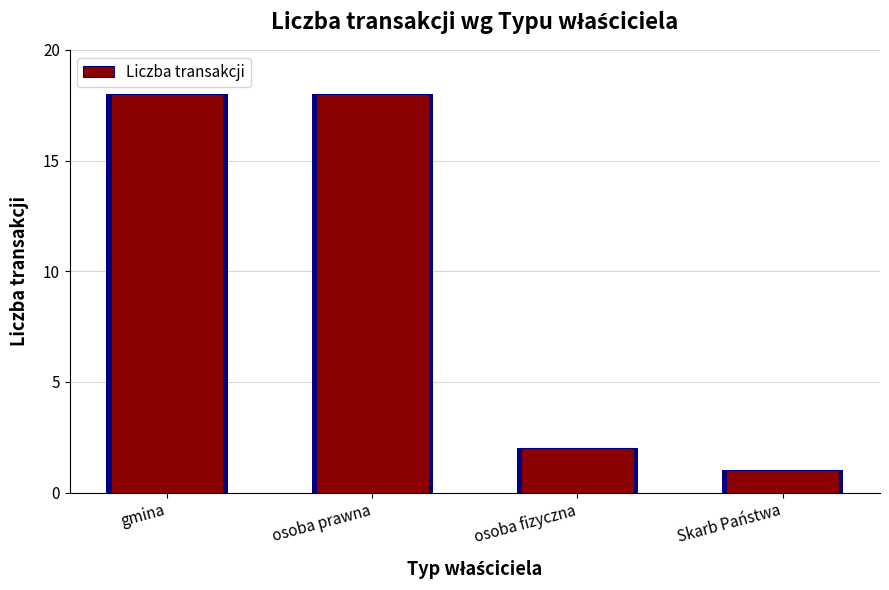

What is the difference between the maximum and minimum values?

17